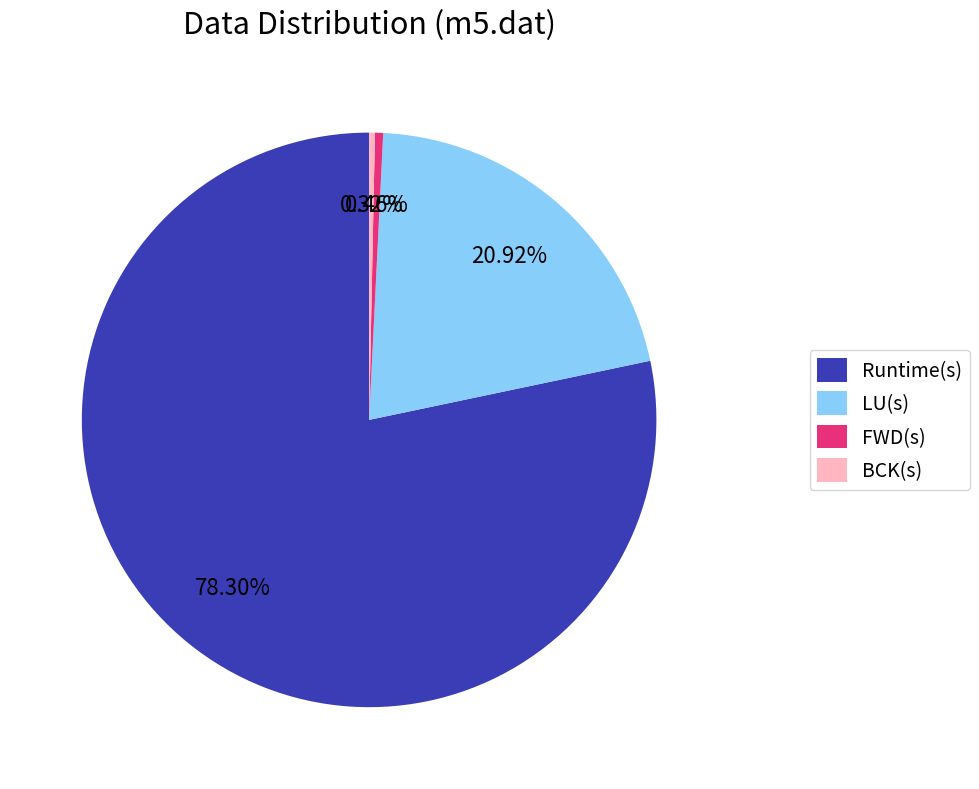

Is there any slice that represents more than half of the pie?

Yes